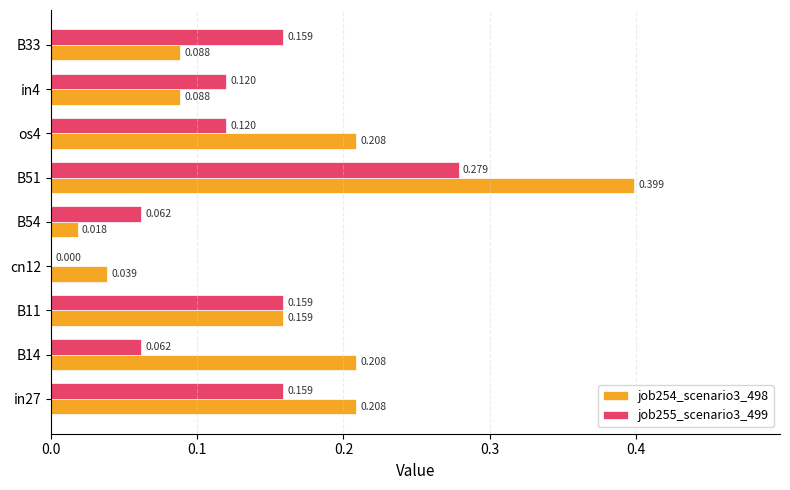

At which category does the chart reach its peak across all series?

B51